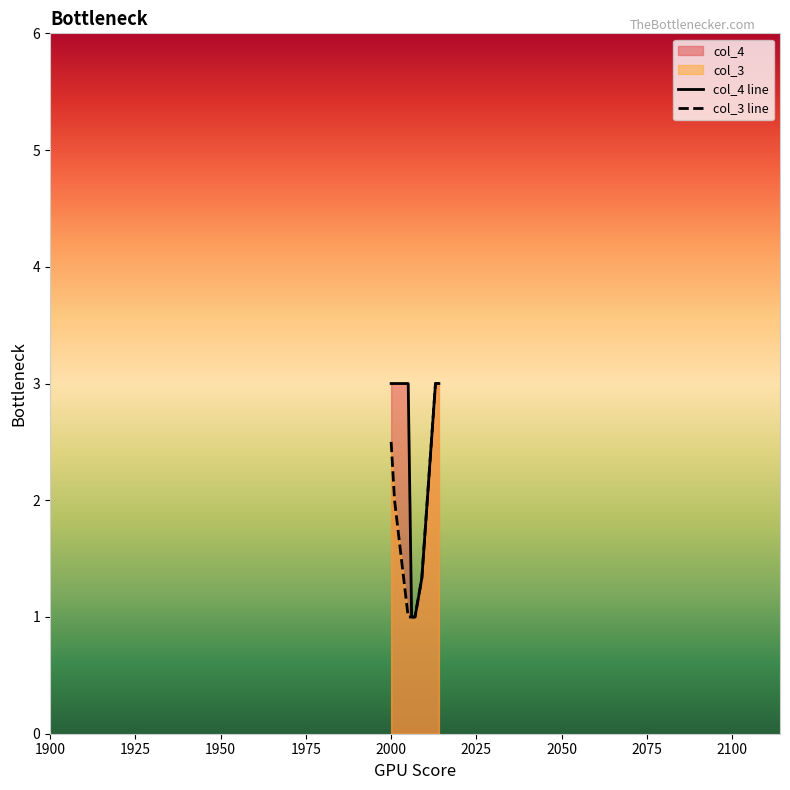

True or false: col_4 line has more than 1 points higher than both neighbors.

False